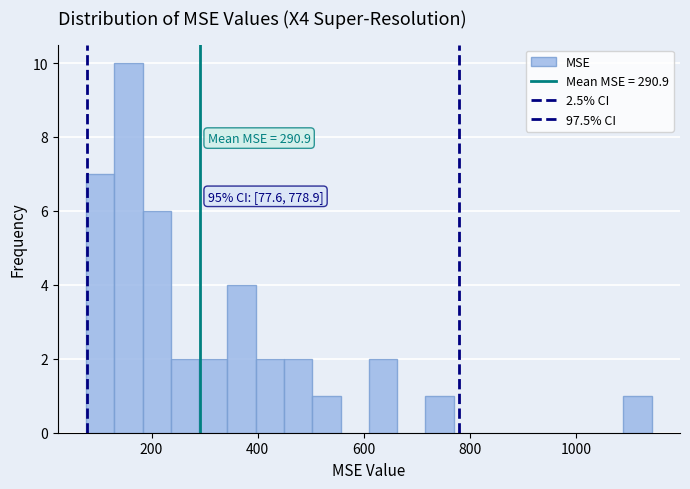

Around what value on the x-axis is the tallest bar? Give the approximate position of its centre, as read against the axis.

160